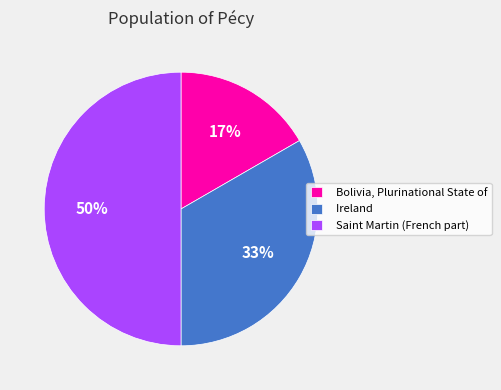

Rank the categories by value from highest to lowest.

Saint Martin (French part), Ireland, Bolivia, Plurinational State of